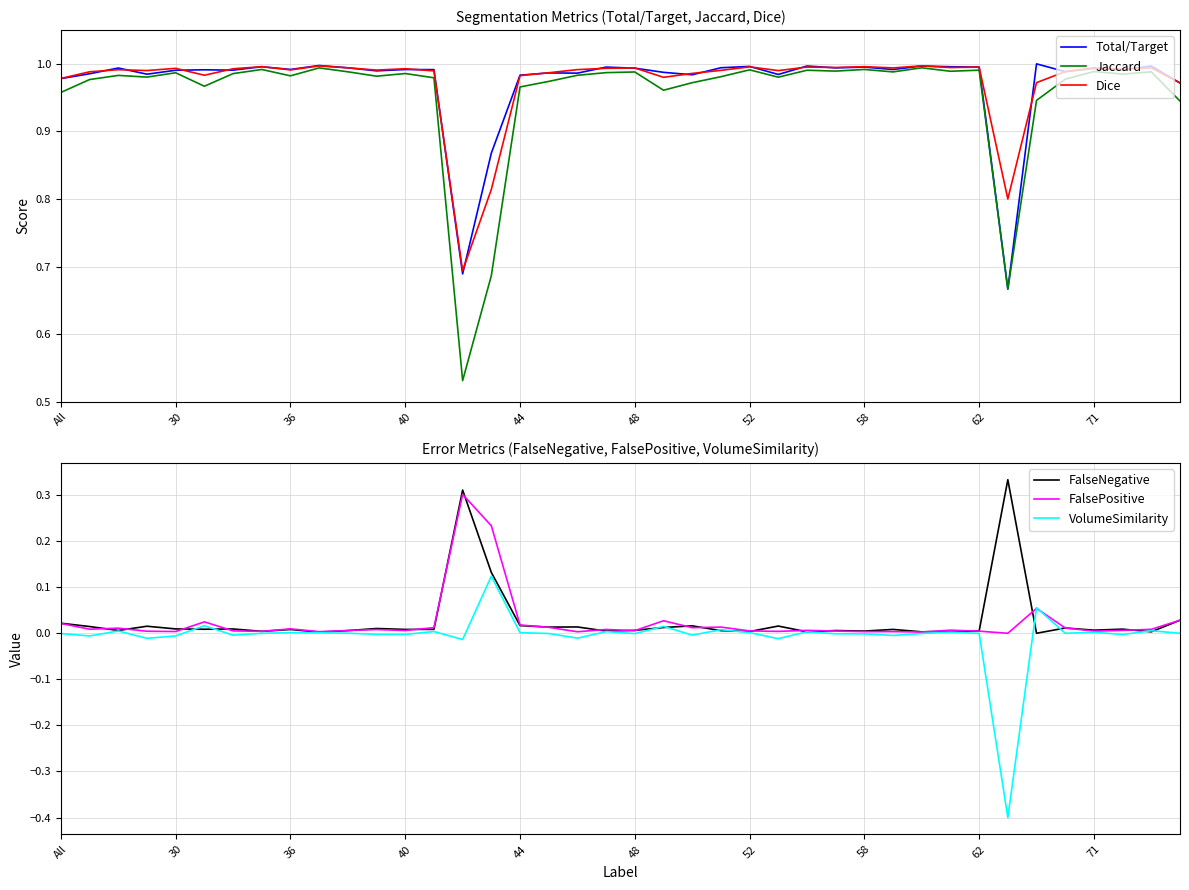

What is the difference between the second highest and second lowest values in the Jaccard series?

0.3